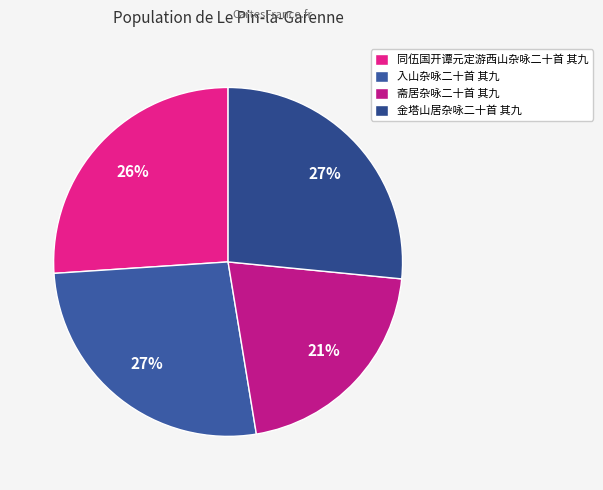

What percentage is the 入山杂咏二十首 其九 slice, to the nearest percent?

27%